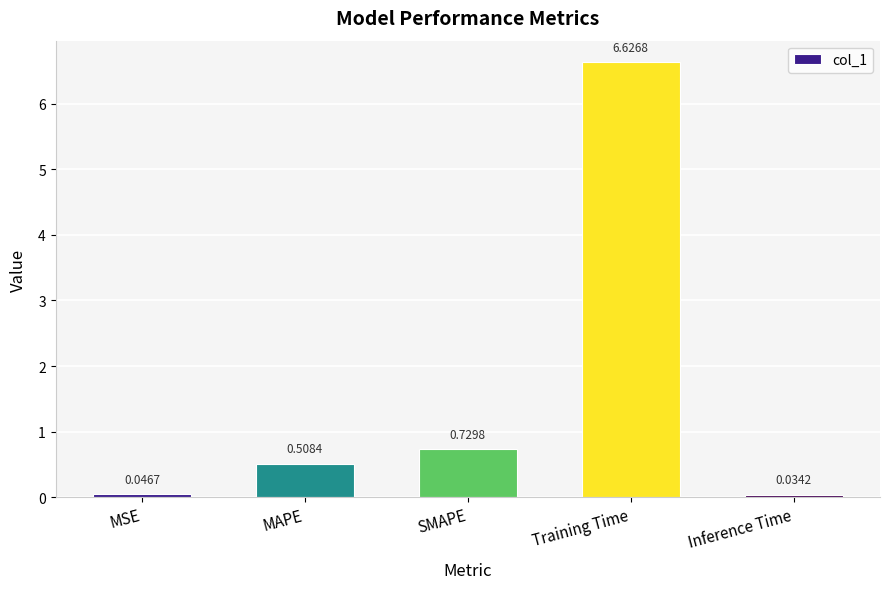

What is the difference between the maximum and minimum values?

6.6